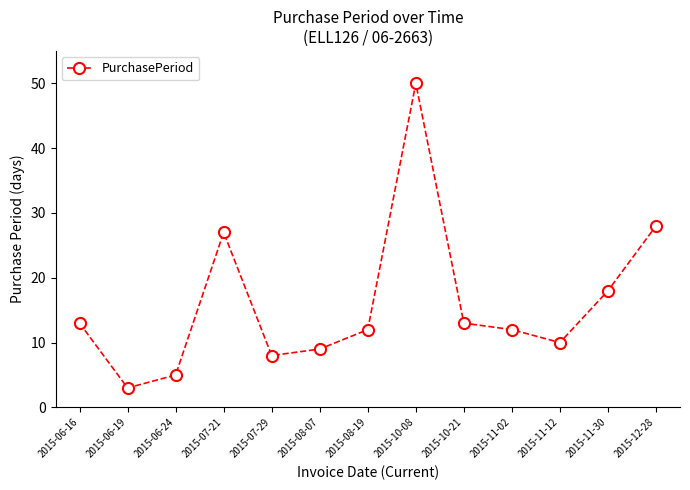

What is the minimum value shown in the chart?

3